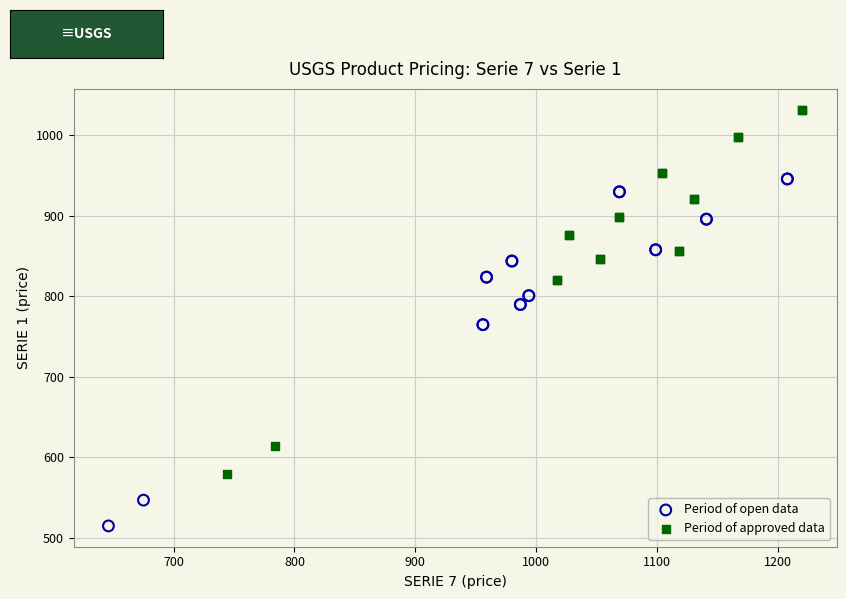

Which series contains the highest Y value?

Period of approved data